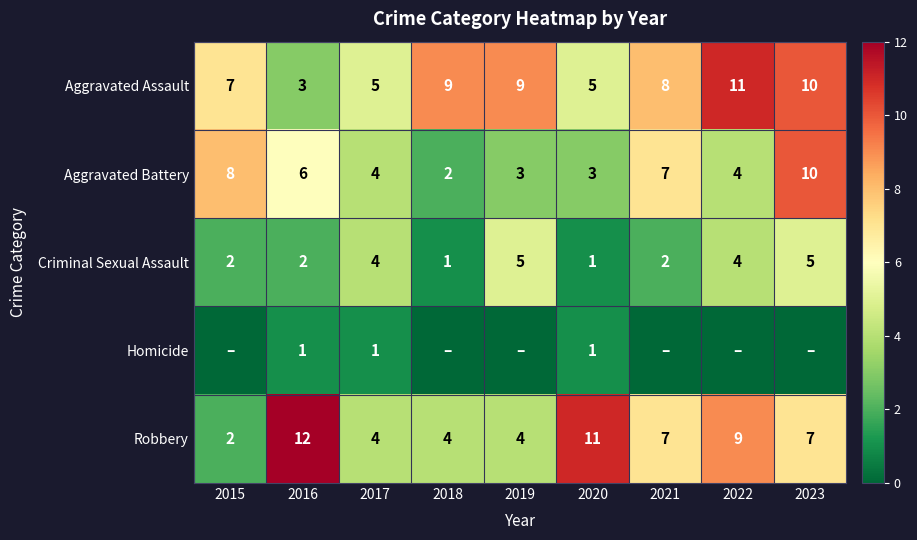

Read the Aggravated Assault value at 2021.

8